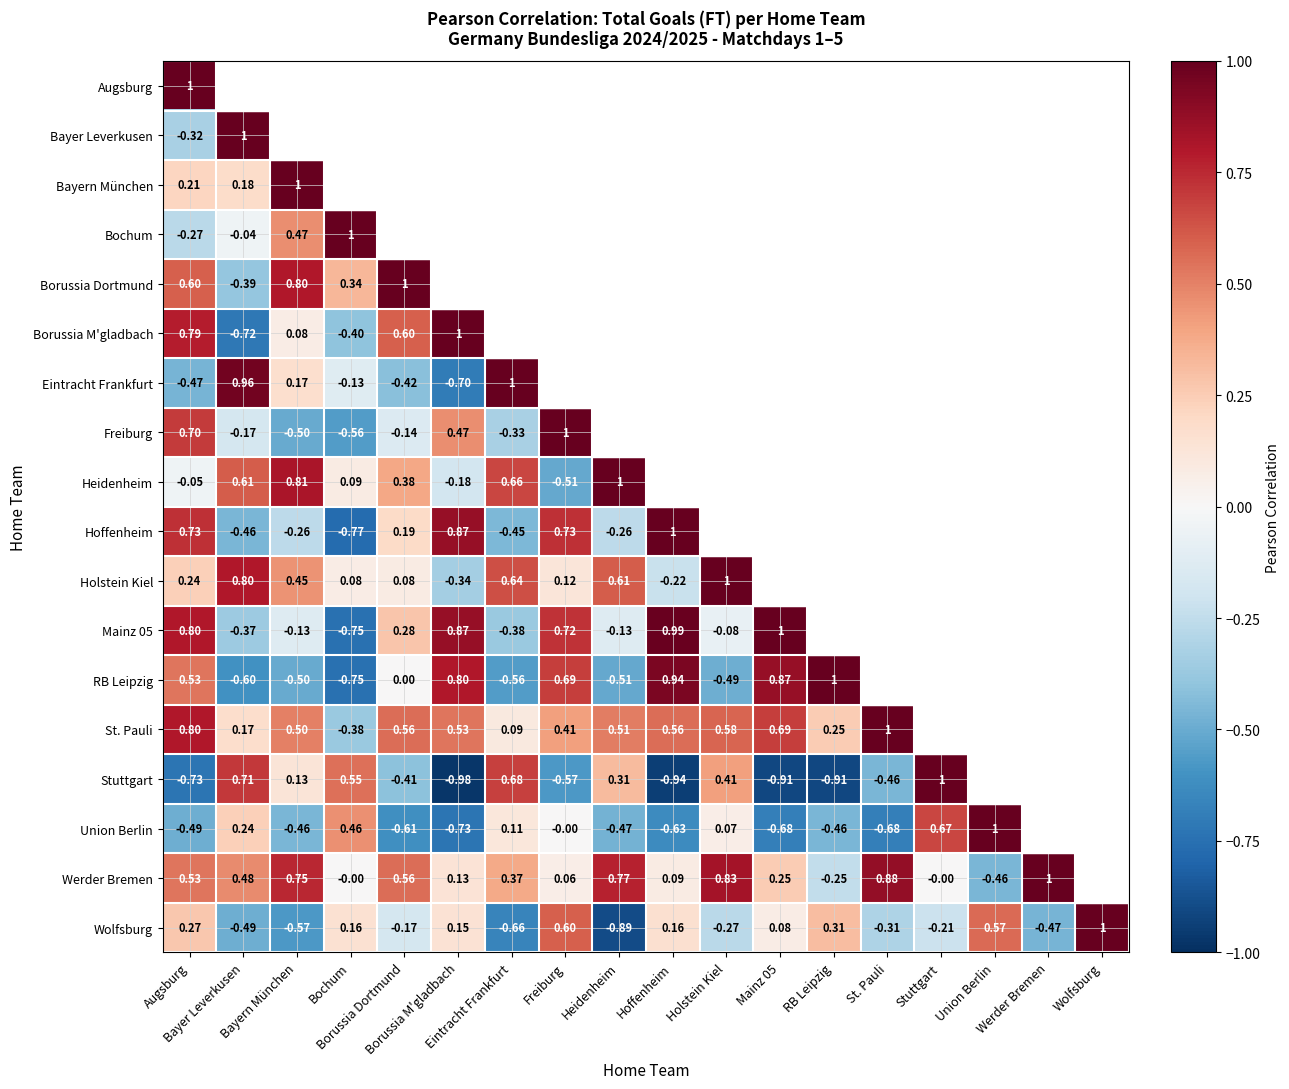

True or false: Stuttgart has a value of 0.7 at Union Berlin.

True